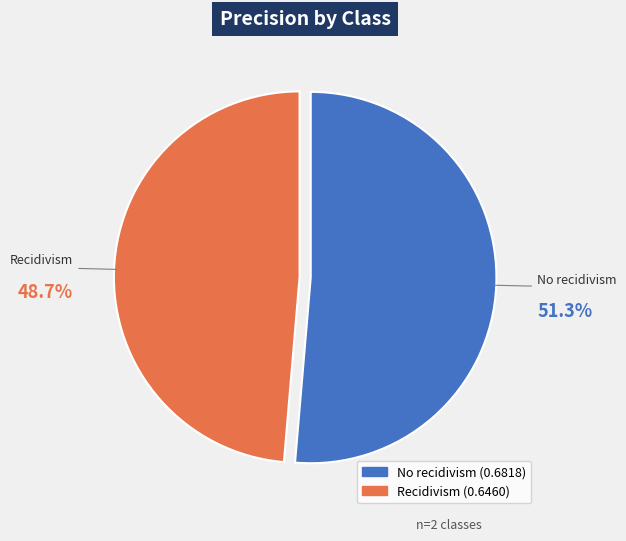

Which slice is the largest?

No recidivism